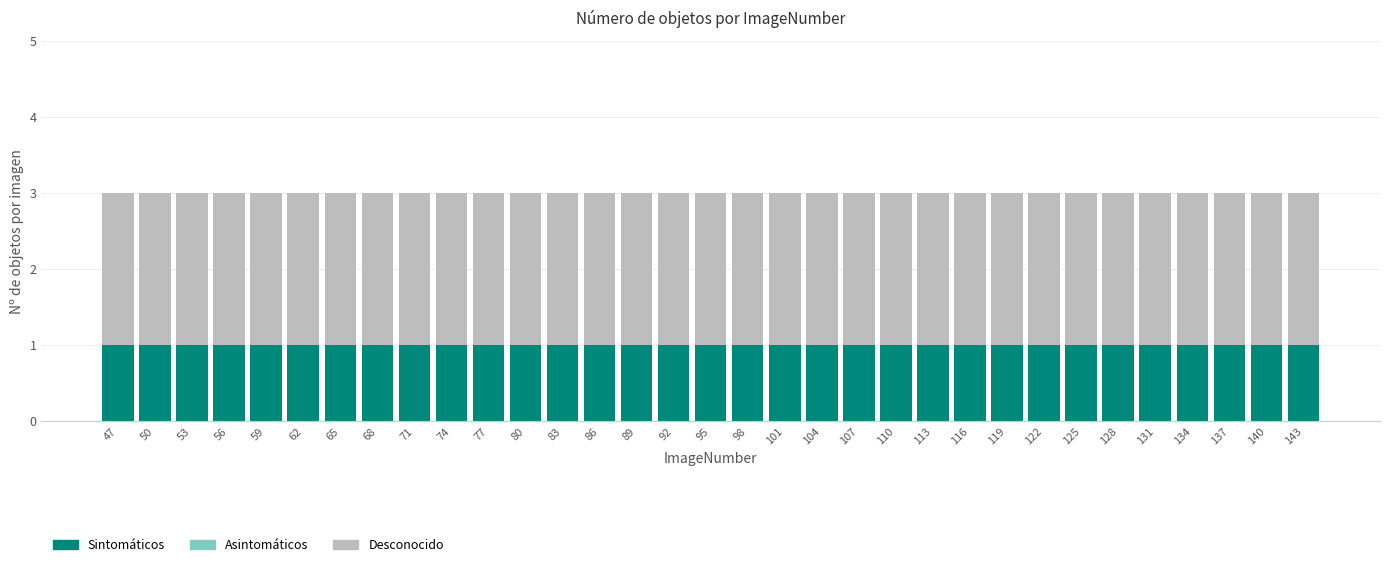

What is the total value across all series at 134?

3